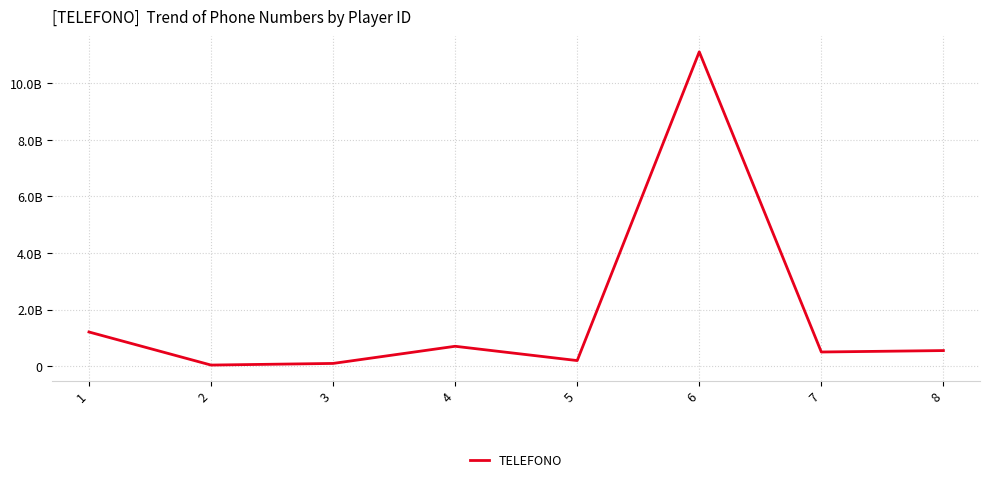

Reading left to right, transcribe all the data shown in this chart.

1212121212	43215321	101010101	707070707	202020202	11111111111	505050505	555555555